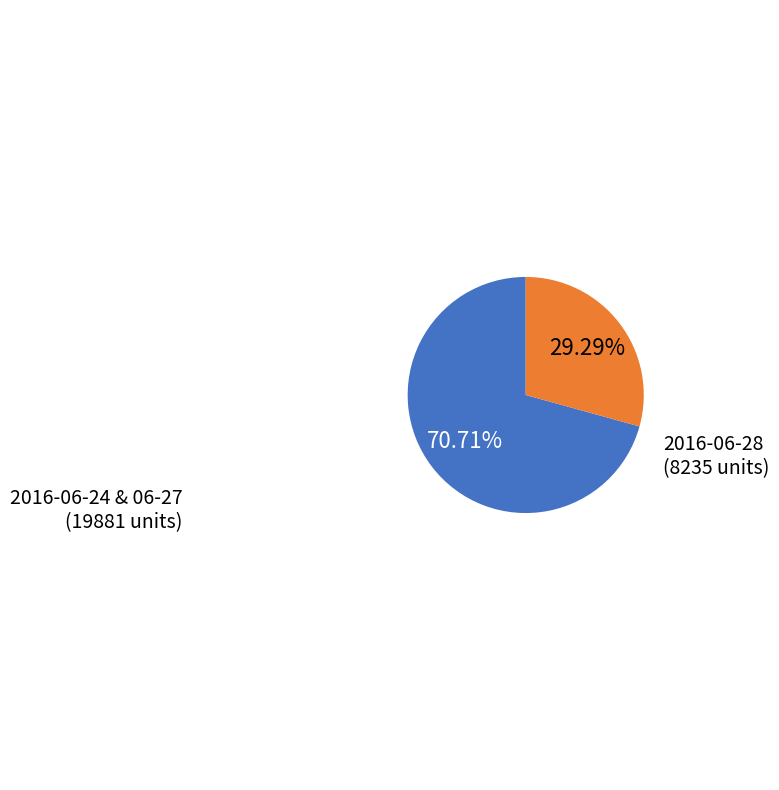

Is there any slice that represents more than half of the pie?

Yes